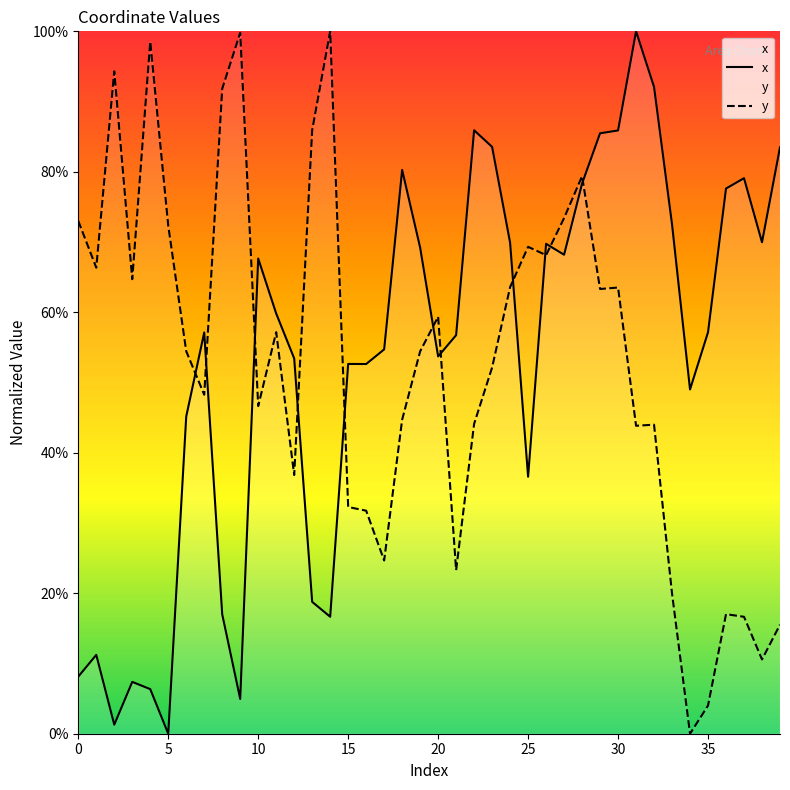

What is the greatest value displayed?

1.0